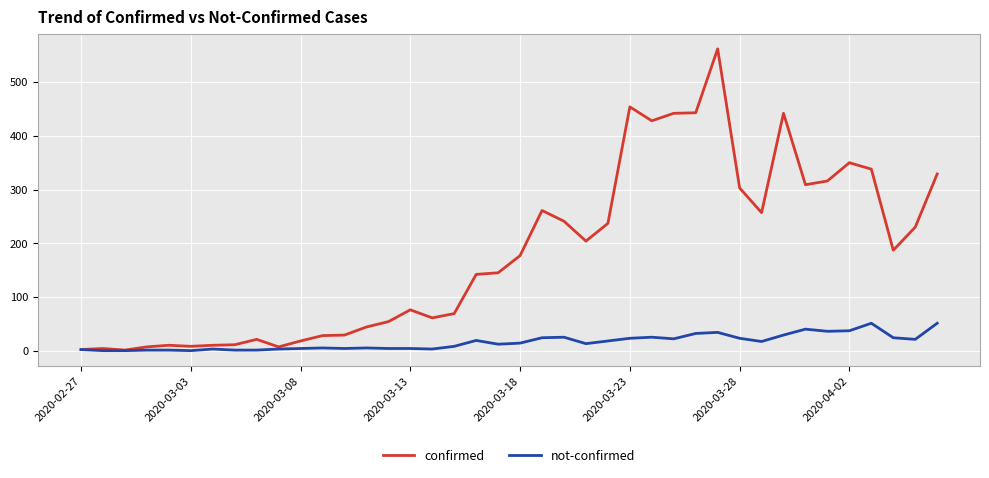

What are all the series names shown in the legend?

confirmed, not-confirmed